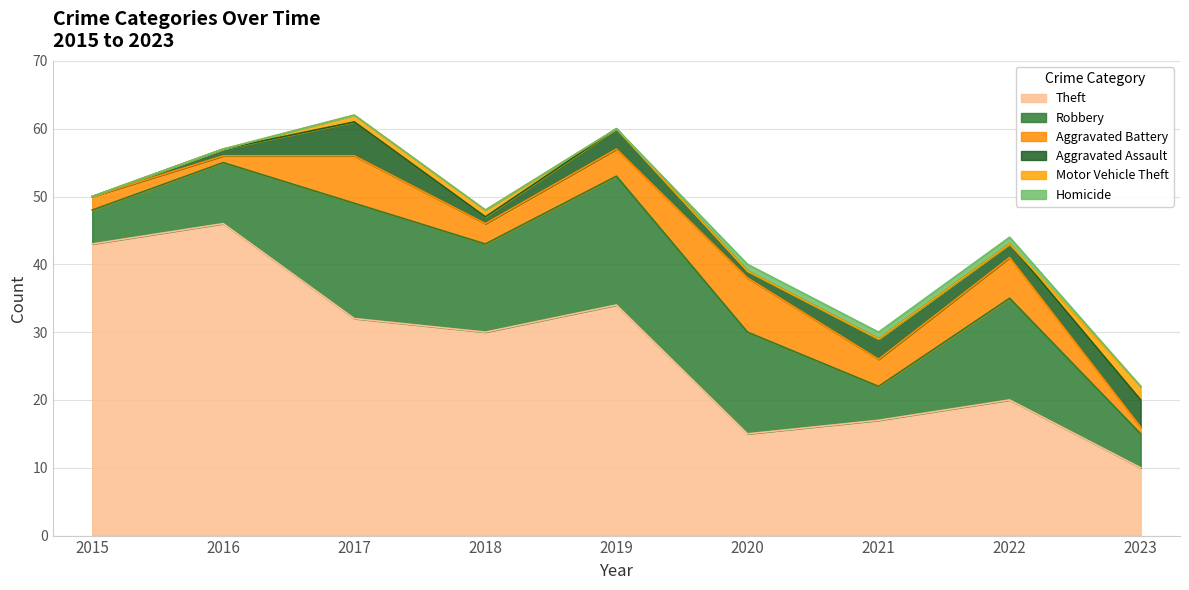

True or false: Aggravated Battery and Theft intersect in this chart.

False